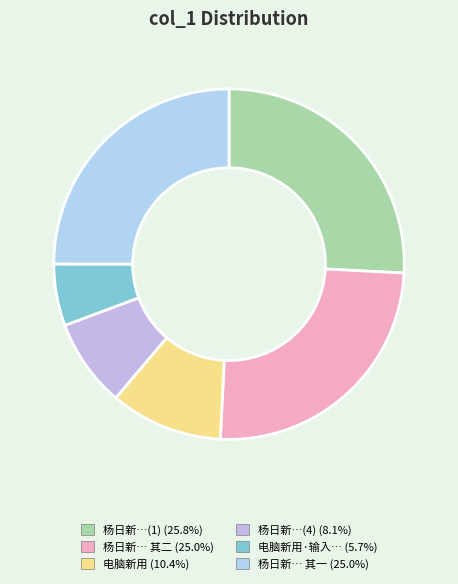

Does any single category account for the majority?

No